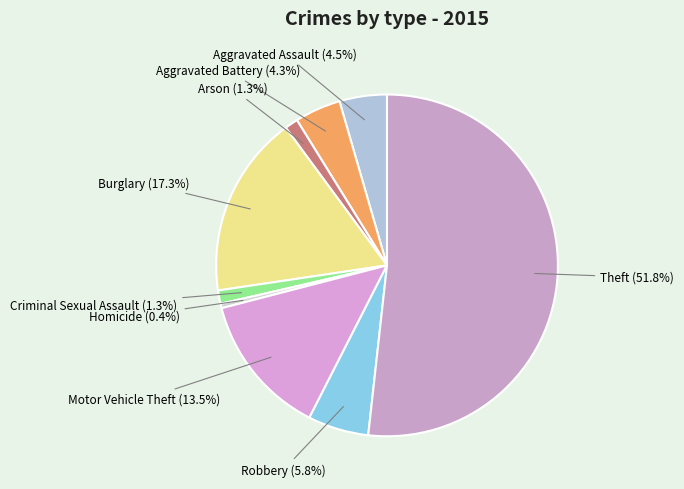

What is the ratio of the value at Aggravated Assault to the value at Robbery?

0.8